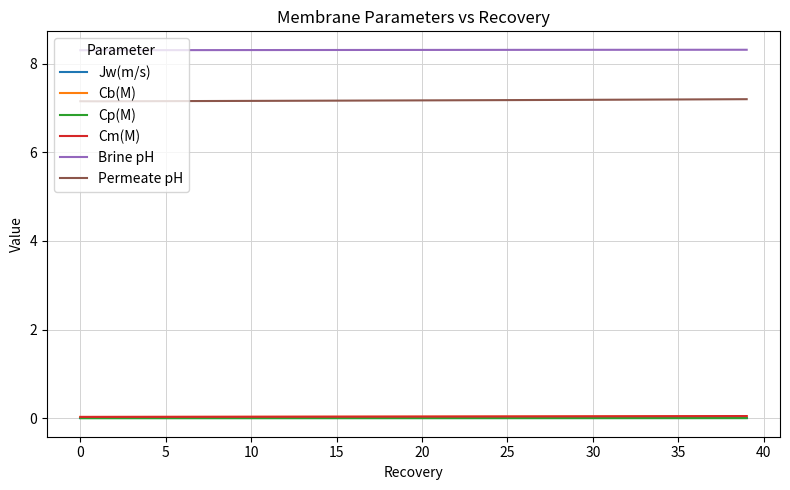

What is the greatest value displayed?

8.3